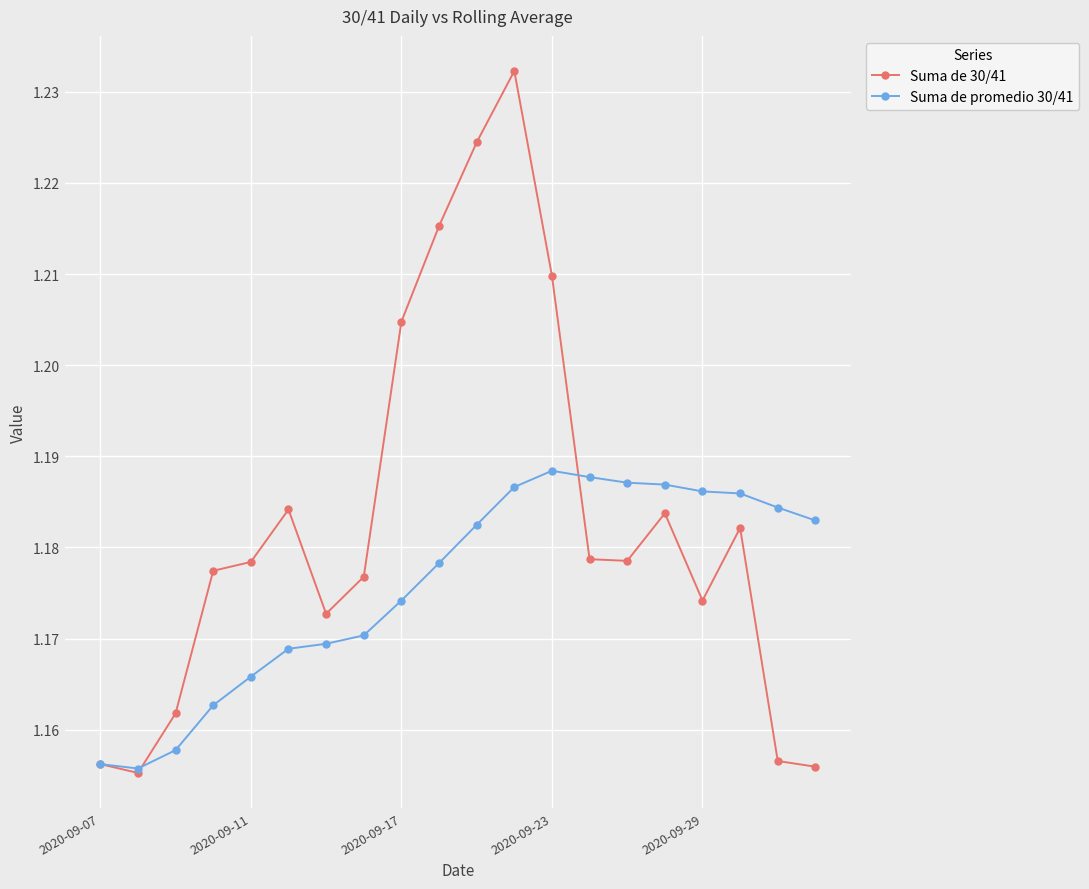

Rank the series by their maximum value, from highest to lowest.

Suma de 30/41, Suma de promedio 30/41